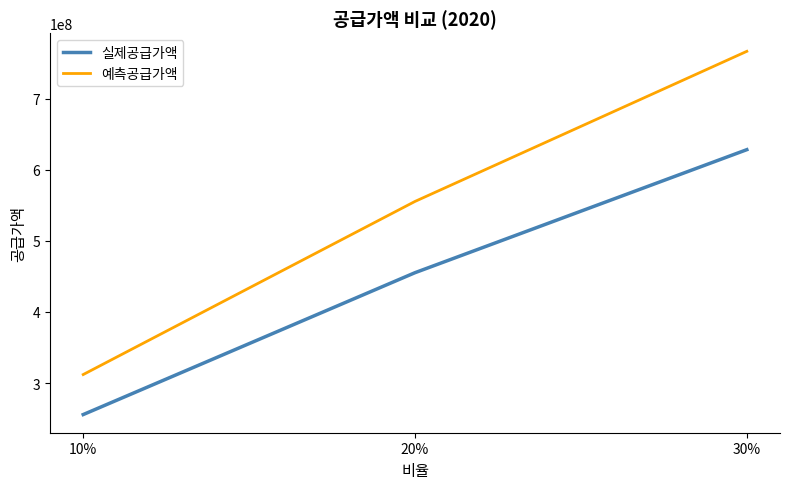

At 10%, list the series in order from smallest to largest.

실제공급가액, 예측공급가액